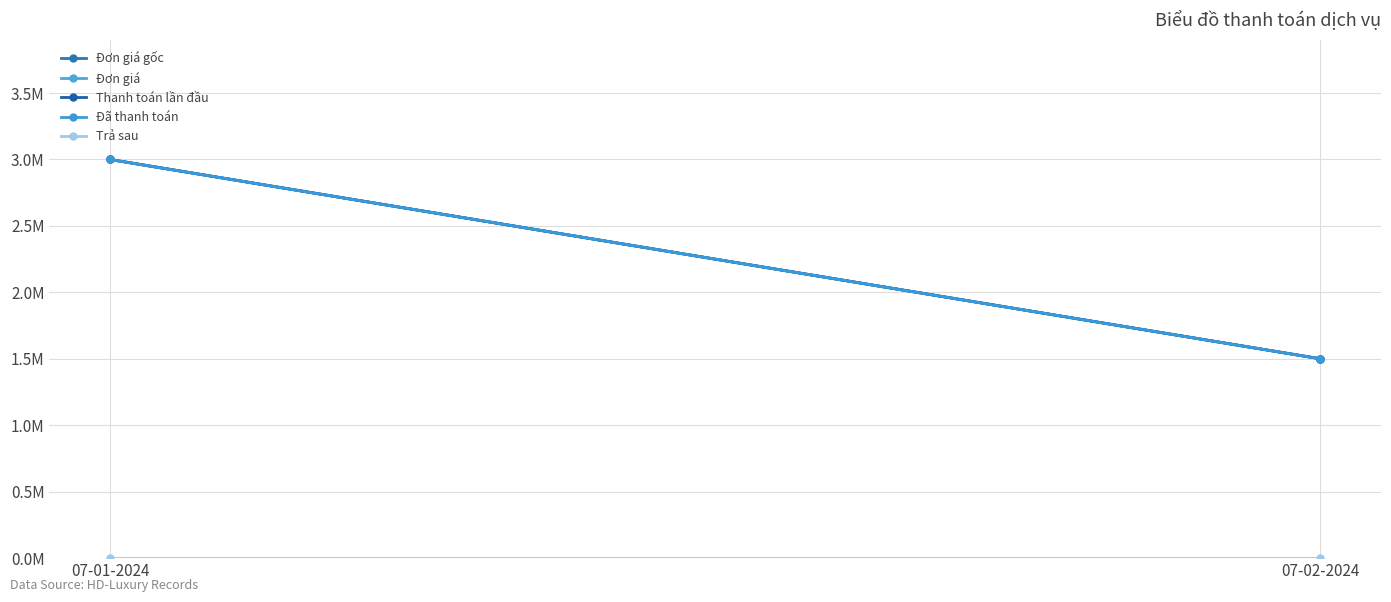

Reading left to right, transcribe all the data shown in this chart.

Đơn giá gốc: 07-01-2024=3000000	07-02-2024=1500000
Đơn giá: 07-01-2024=3000000	07-02-2024=1500000
Thanh toán lần đầu: 07-01-2024=3000000	07-02-2024=1500000
Đã thanh toán: 07-01-2024=3000000	07-02-2024=1500000
Trả sau: 07-01-2024=0	07-02-2024=0